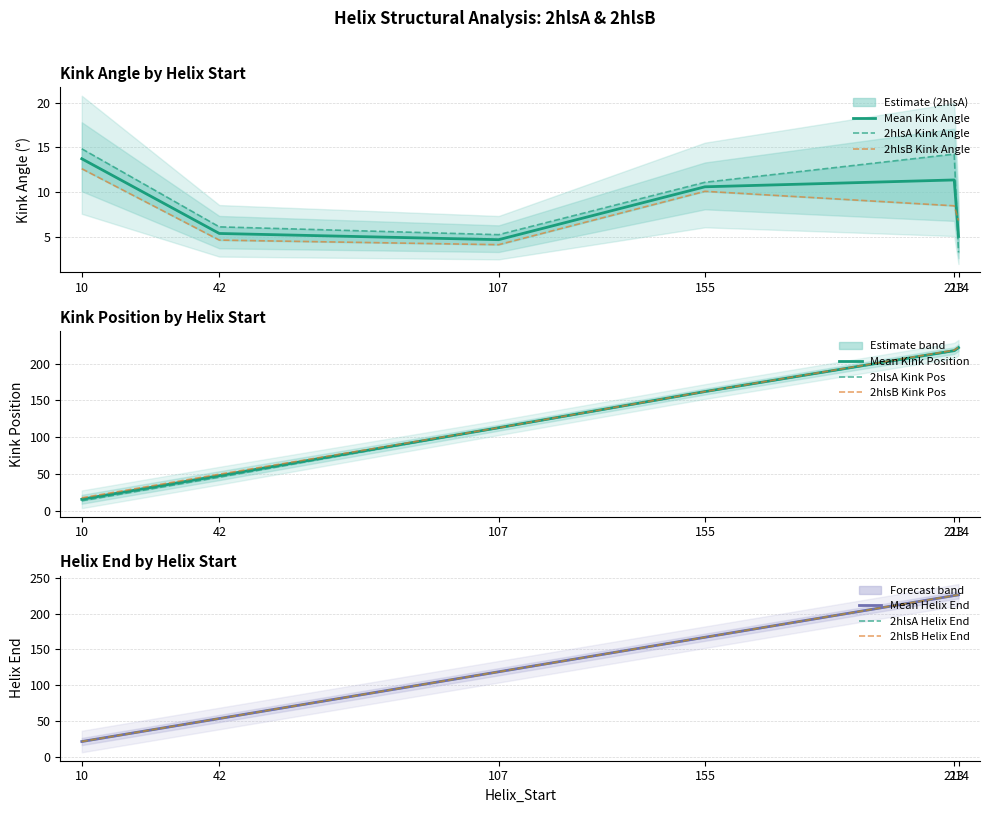

Between 155 and 214, which series saw the biggest shift?

Kink_Position_B